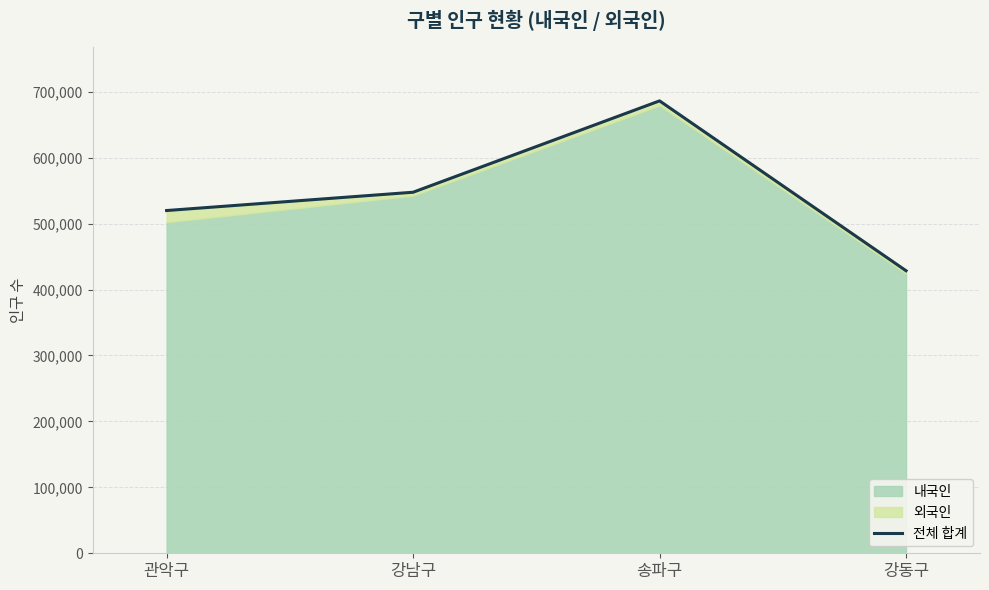

What is the difference between the maximum and second lowest values?

166317